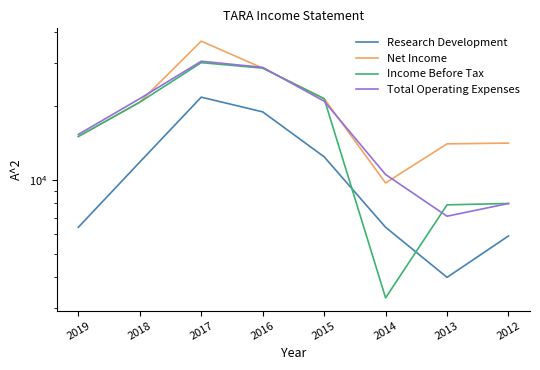

Which series has the largest total across all categories?

Net Income